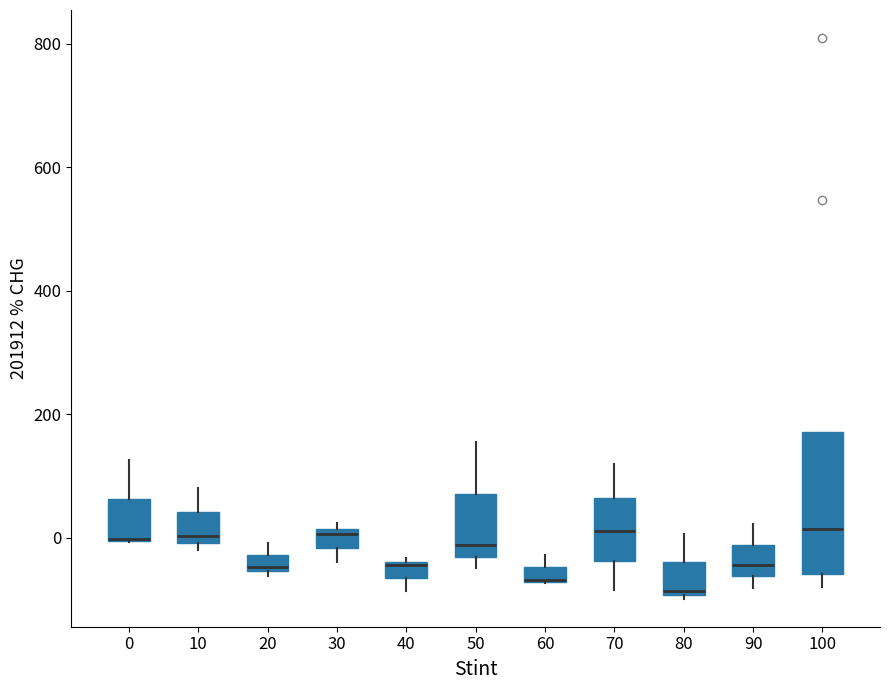

Where does the upper whisker of the box at x = 60 end on the y-axis? The values are not printed on the chart, so give them approximately, as read against the axis.

-20